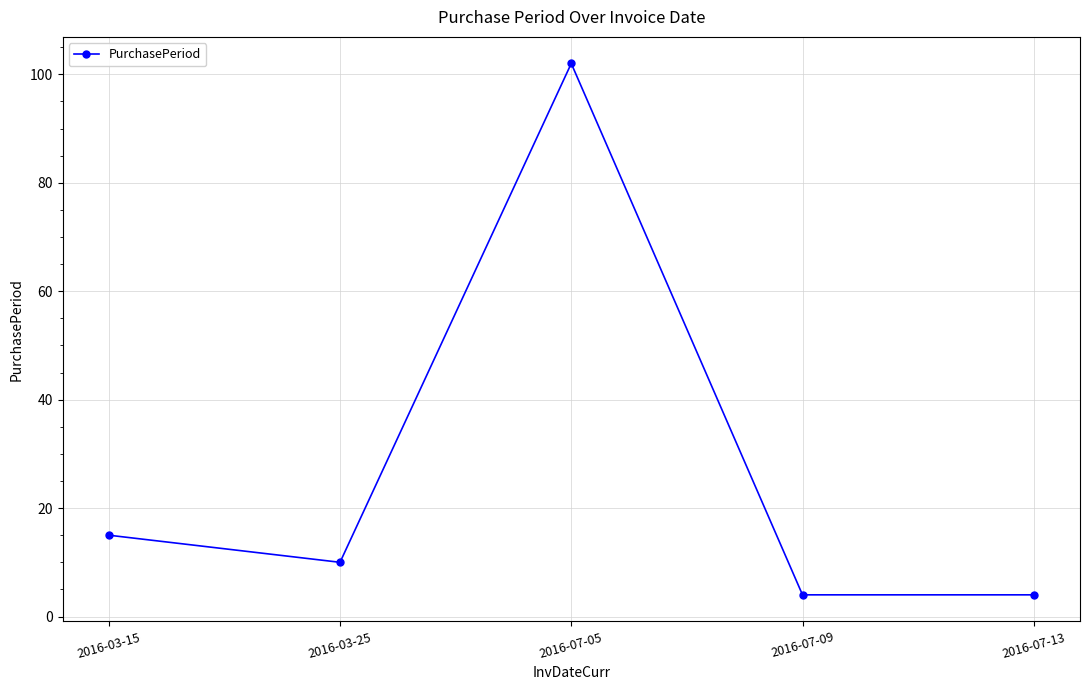

How many data points does each series have?

5